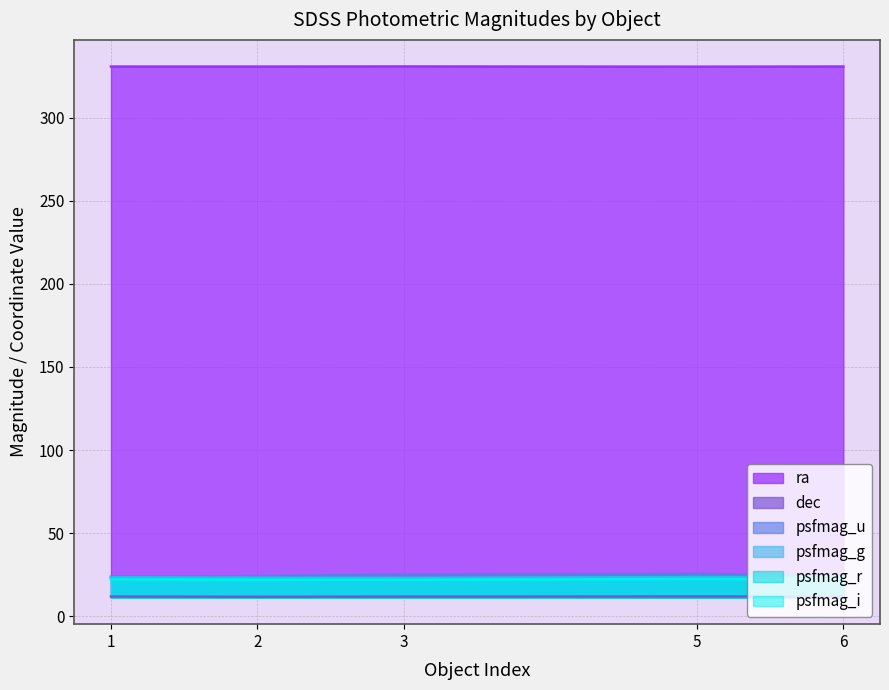

True or false: psfmag_g and ra cross at least once.

False